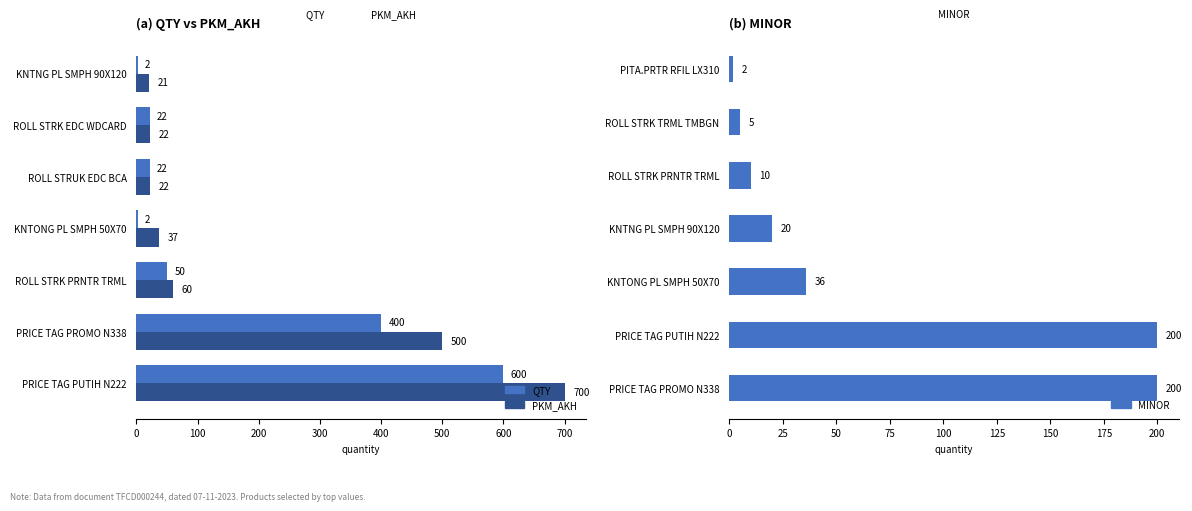

How many values in the PKM_AKH series are below 37?

3